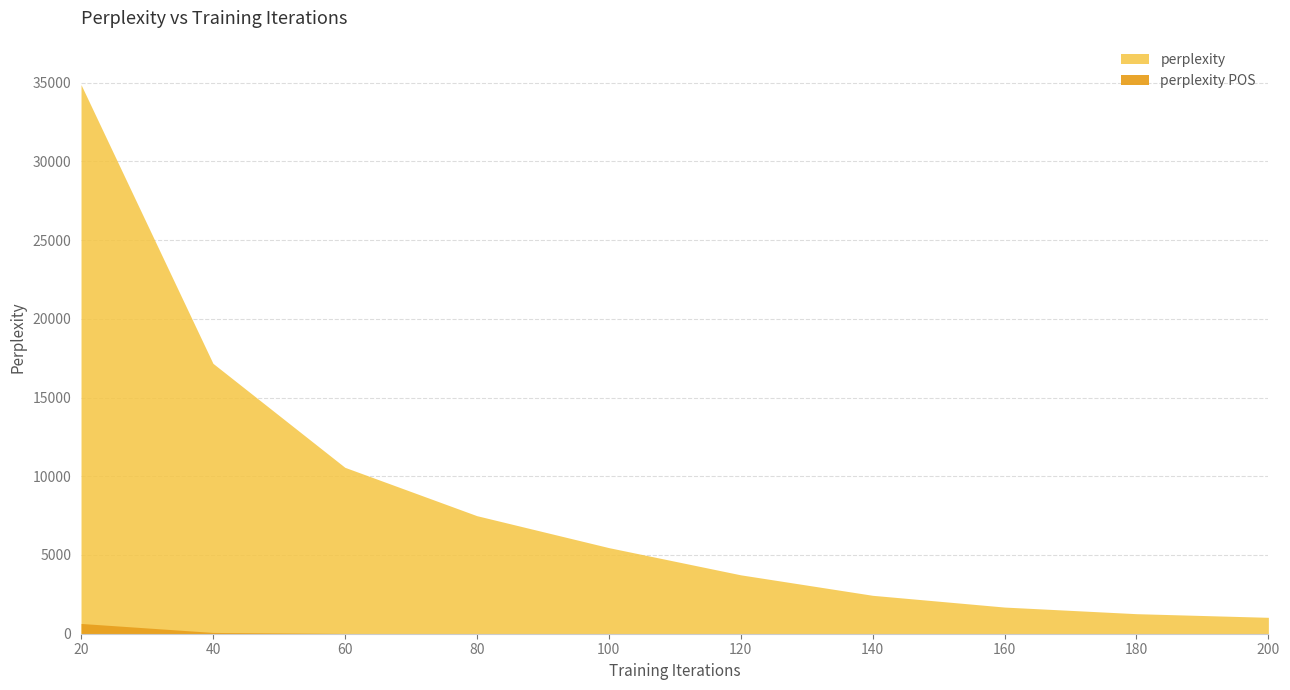

The perplexity POS series shows 0.4 at 180. True or false?

False